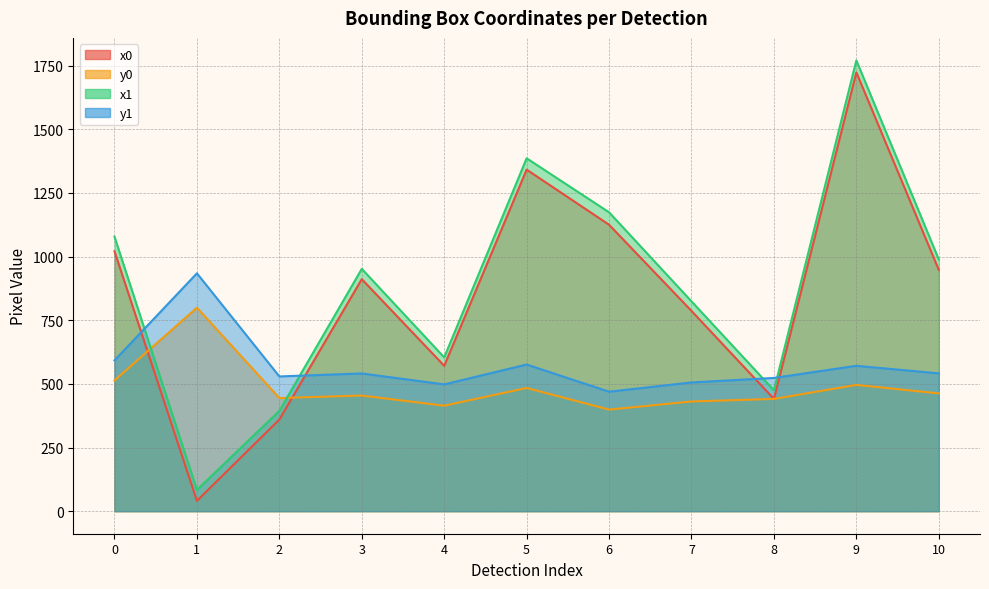

Rank the series by their maximum value, from lowest to highest.

y0, y1, x0, x1